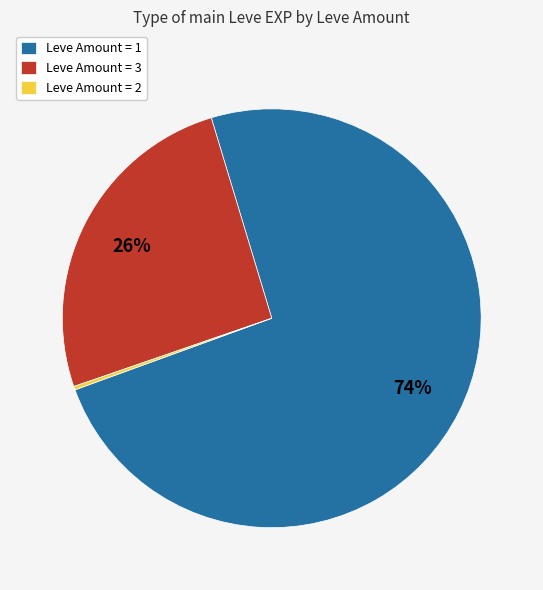

Does any single category account for the majority?

Yes